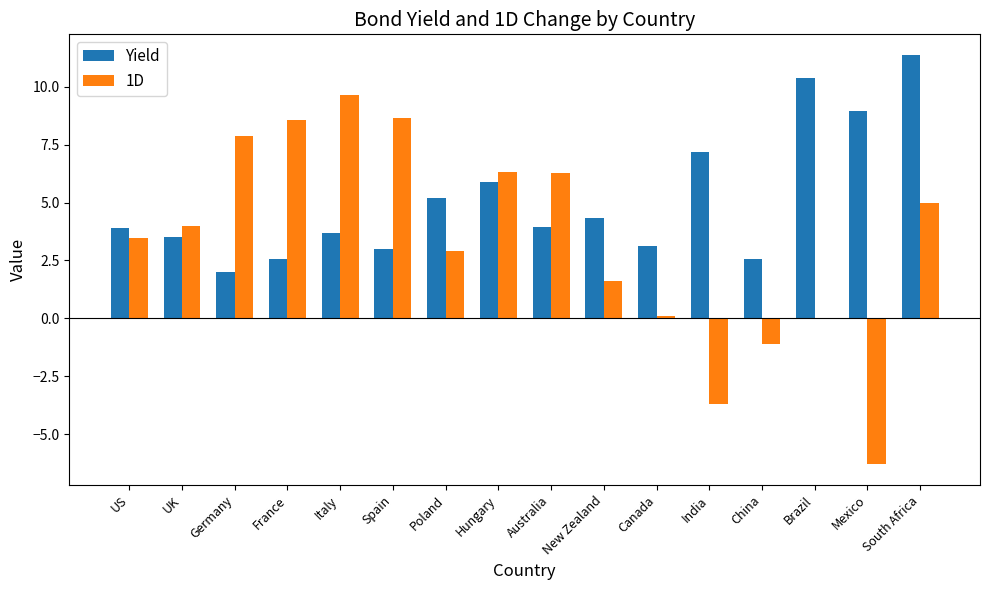

What is the sum of all Yield values?

81.5